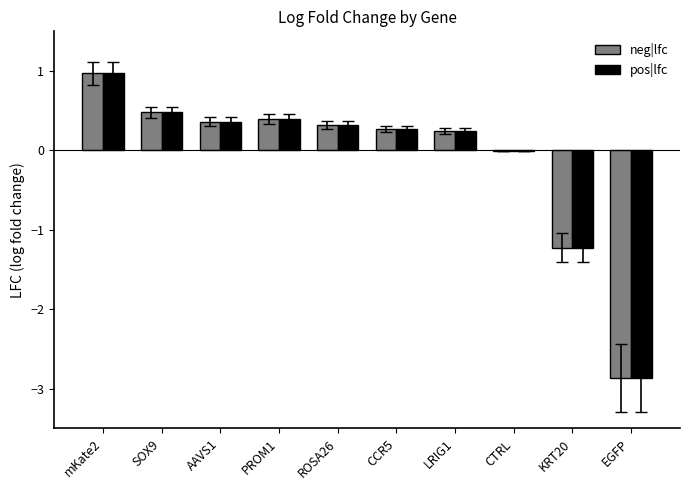

What is the maximum value for neg|lfc?

1.0